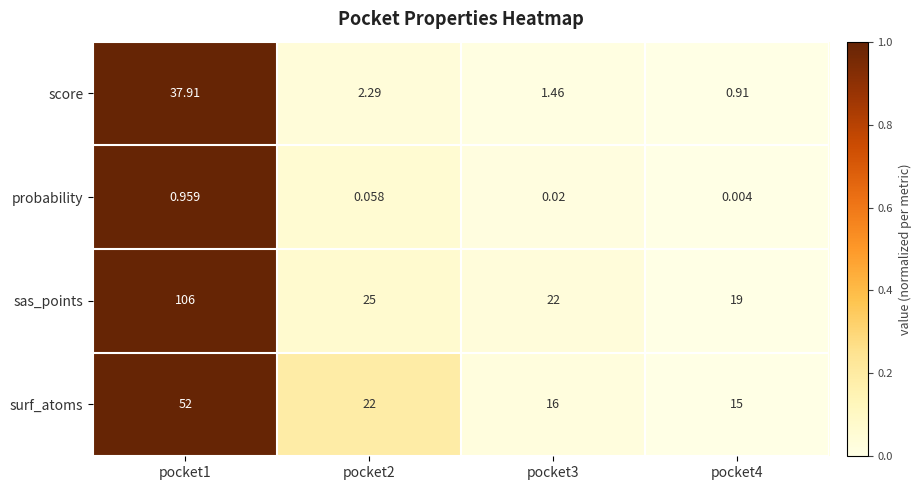

List the series in order of their peak value, highest first.

sas_points, surf_atoms, score, probability